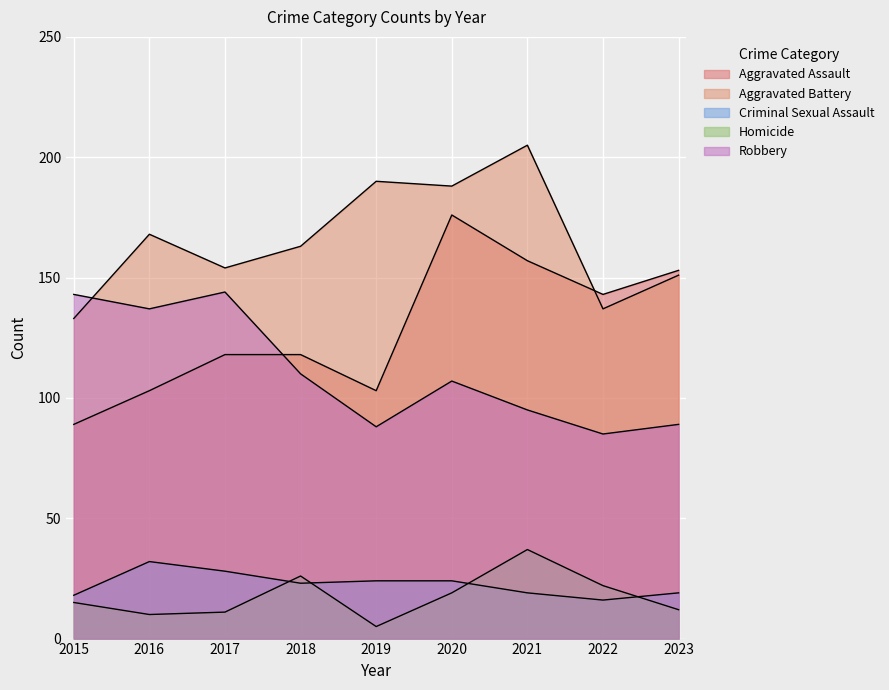

What is the difference between the maximum and minimum values in the Homicide series?

32